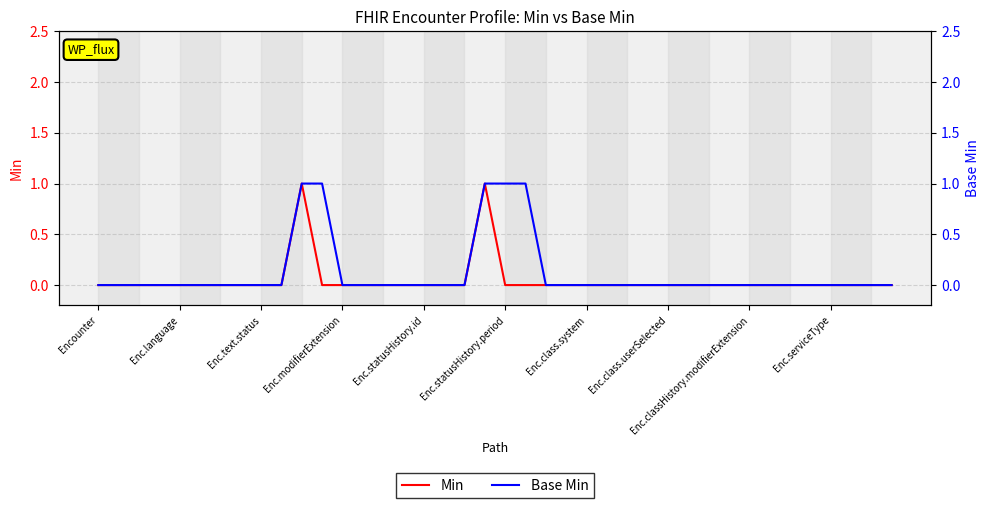

How many Min values are between 0 and 1?

40